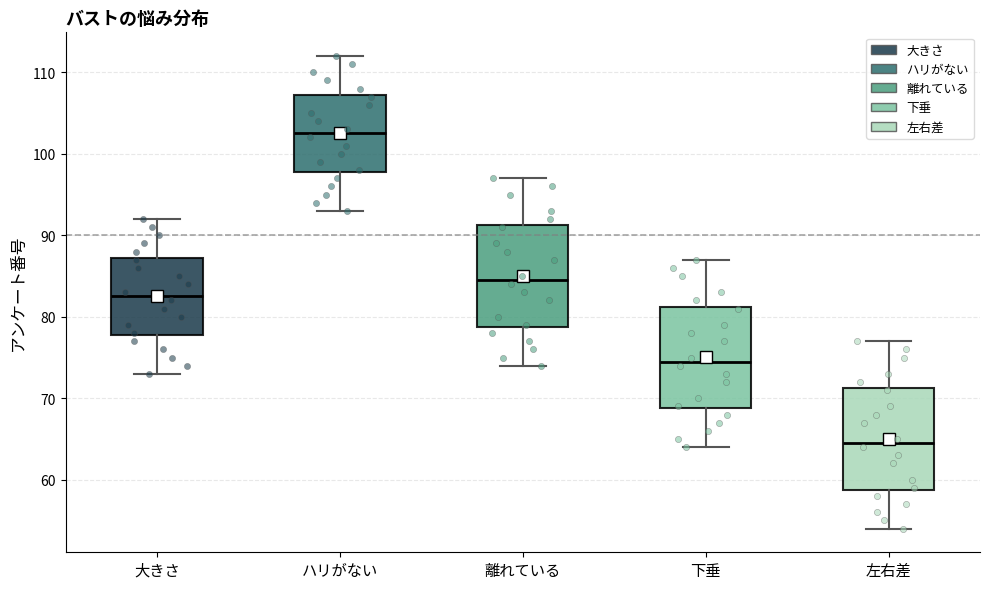

Reading left to right, transcribe this box plot: for each box, give where its median line is, the range the box spans, and where its two whiskers end, as read against the y-axis. The values are not printed on the chart, so give them approximately, as read against the axis.

大きさ: median 83, box 78 to 87, whiskers 73 to 92
ハリがない: median 103, box 98 to 107, whiskers 93 to 112
離れている: median 85, box 79 to 91, whiskers 74 to 97
下垂: median 75, box 69 to 81, whiskers 64 to 87
左右差: median 65, box 59 to 71, whiskers 54 to 77